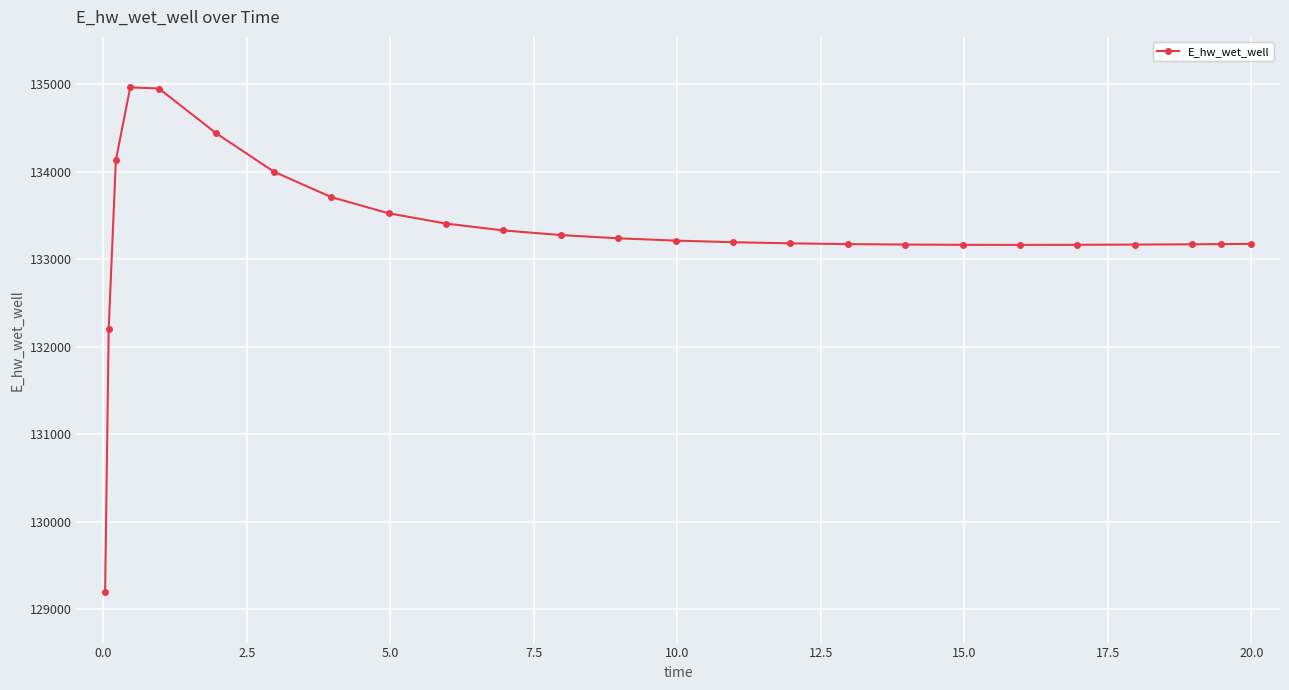

What is the average value?

133301.3